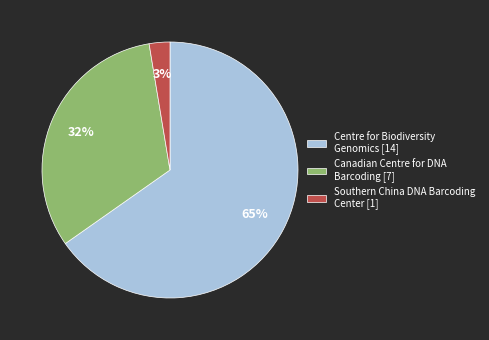

Approximately how many times larger is the value at Centre for Biodiversity Genomics [14] compared to Canadian Centre for DNA Barcoding [7]?

2.0